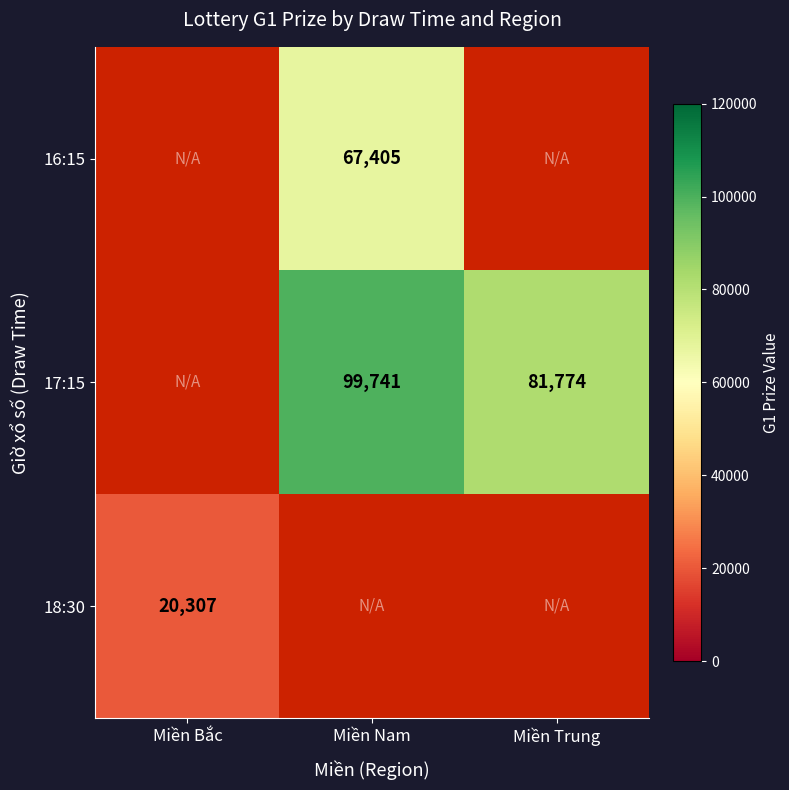

The 17:15 series shows 29319 at Miền Trung. True or false?

False